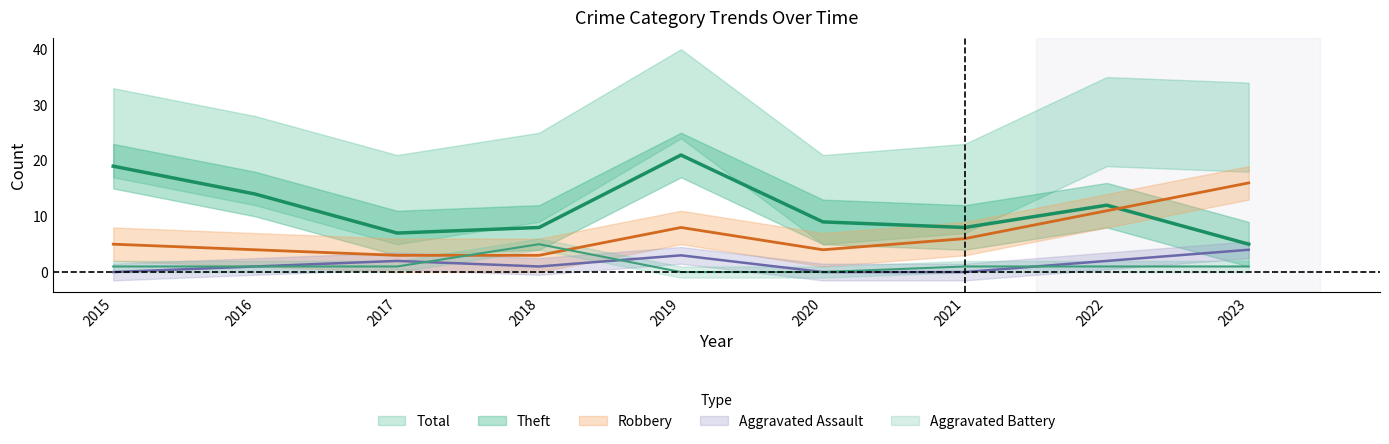

Rank the categories by Aggravated Battery value from highest to lowest.

2018, 2015, 2016, 2017, 2021, 2022, 2023, 2019, 2020